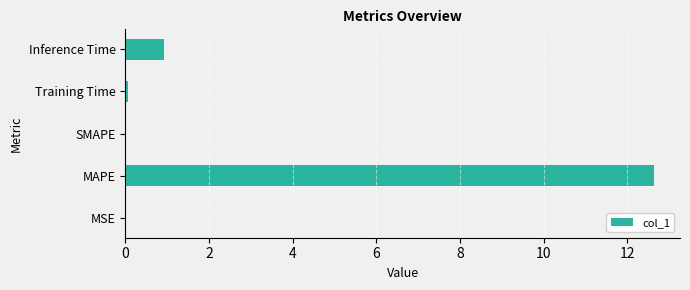

The value at MAPE is 12.6. True or false?

True